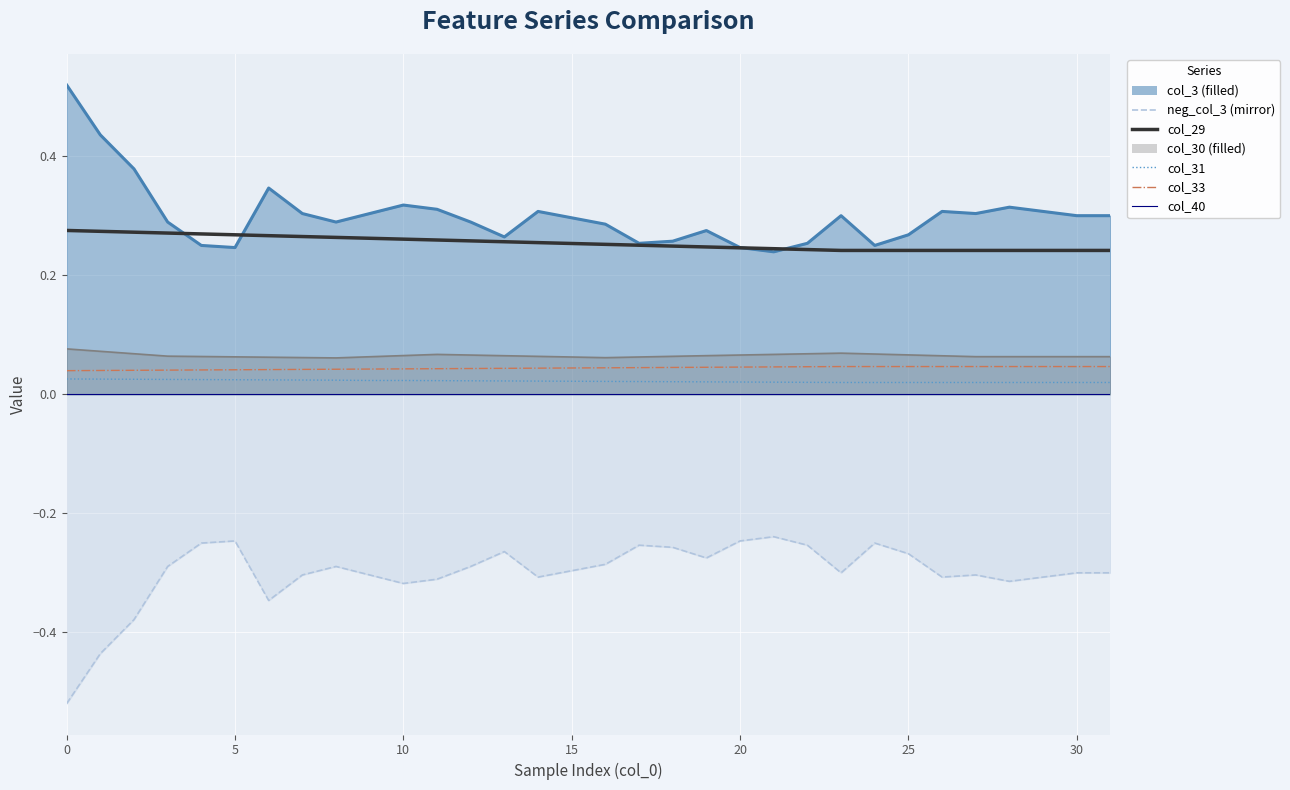

Reading left to right, list all the values displayed in this chart.

col_3: 0.5	0.4	0.4	0.3	0.2	0.2	0.3	0.3	0.3	0.3	0.3	0.3	0.3	0.3	0.3	0.3	0.3	0.3	0.3	0.3	0.2	0.2	0.3	0.3	0.2	0.3	0.3	0.3	0.3	0.3	0.3	0.3
col_29: 0.3	0.3	0.3	0.3	0.3	0.3	0.3	0.3	0.3	0.3	0.3	0.3	0.3	0.3	0.3	0.3	0.3	0.3	0.2	0.2	0.2	0.2	0.2	0.2	0.2	0.2	0.2	0.2	0.2	0.2	0.2	0.2
col_31: 0.0	0.0	0.0	0.0	0.0	0.0	0.0	0.0	0.0	0.0	0.0	0.0	0.0	0.0	0.0	0.0	0.0	0.0	0.0	0.0	0.0	0.0	0.0	0.0	0.0	0.0	0.0	0.0	0.0	0.0	0.0	0.0
col_33: 0.0	0.0	0.0	0.0	0.0	0.0	0.0	0.0	0.0	0.0	0.0	0.0	0.0	0.0	0.0	0.0	0.0	0.0	0.0	0.0	0.0	0.0	0.0	0.0	0.0	0.0	0.0	0.0	0.0	0.0	0.0	0.0
col_30: 0.1	0.1	0.1	0.1	0.1	0.1	0.1	0.1	0.1	0.1	0.1	0.1	0.1	0.1	0.1	0.1	0.1	0.1	0.1	0.1	0.1	0.1	0.1	0.1	0.1	0.1	0.1	0.1	0.1	0.1	0.1	0.1